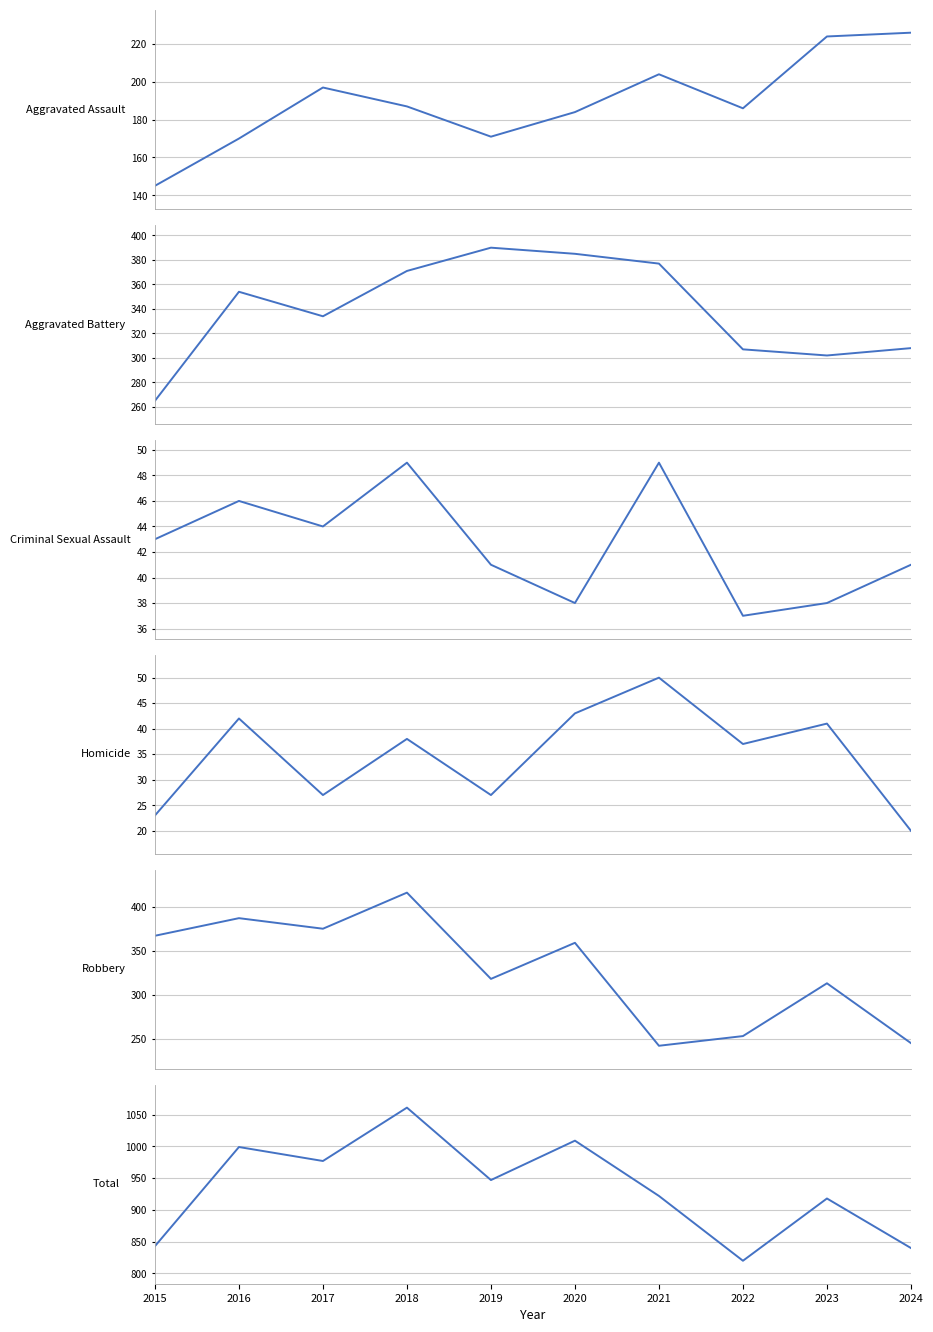

Which has a higher value, 2023 or 2020?

2023